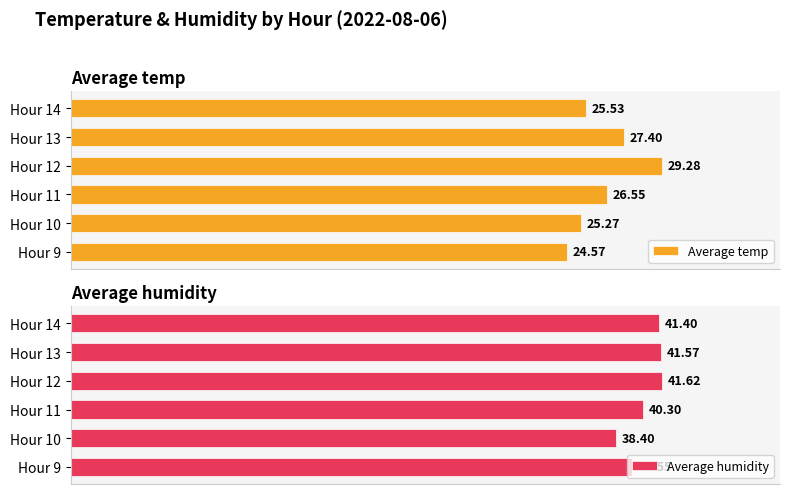

List the labels in order of Average temp value, smallest first.

Hour 9, Hour 10, Hour 14, Hour 11, Hour 13, Hour 12